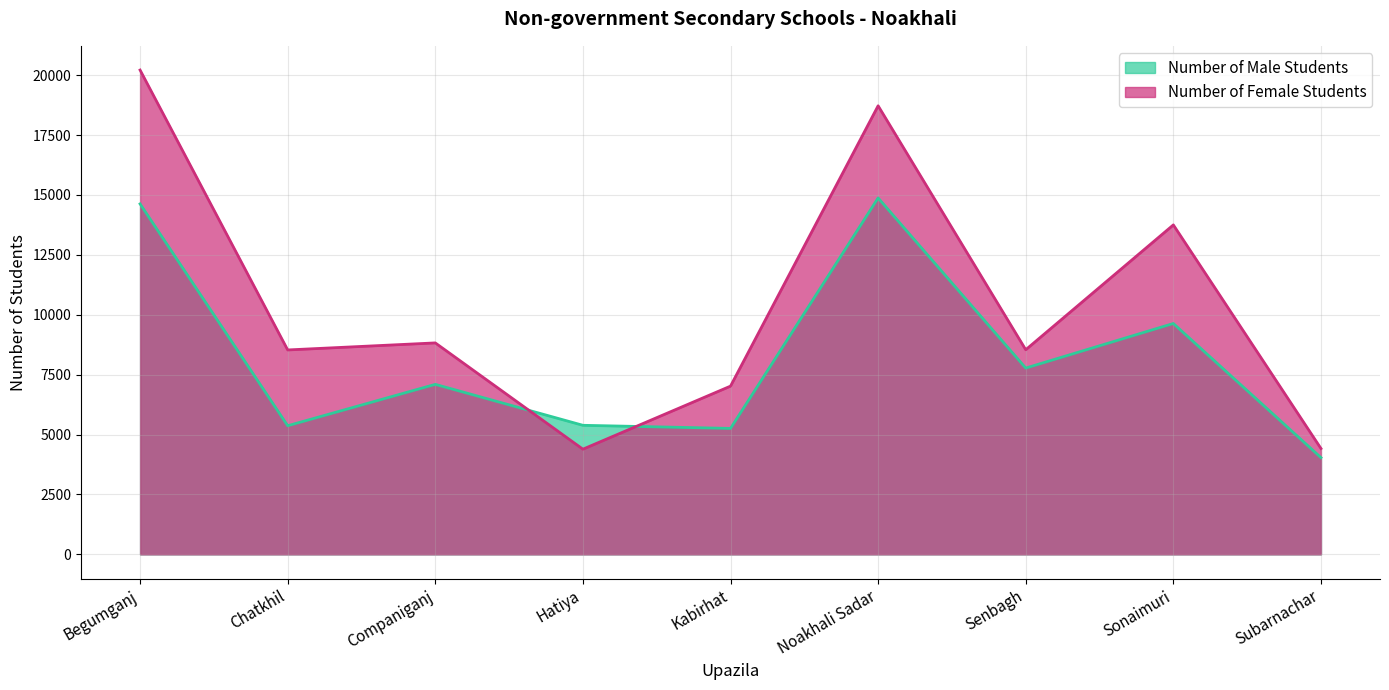

Which series has the widest spread of values?

Number of Female Students